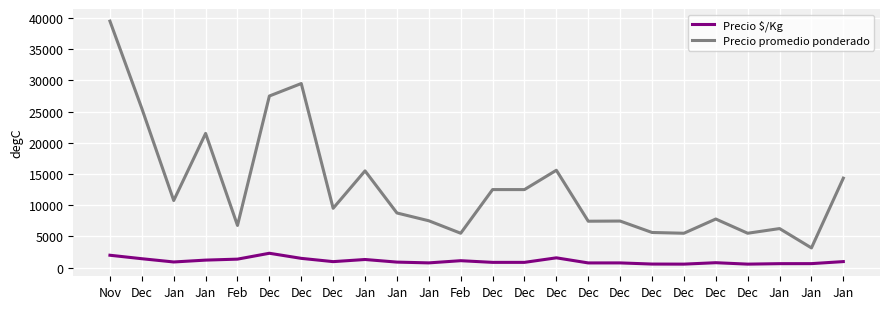

Reading right to left, extract all data points from this chart.

Precio $/Kg: 956	630	625	550	778	550	562	746	743	1560	833	833	1100	750	875	1292	950	1475	2292	1350	1194	896	1417	1975
Precio promedio ponderado: 14333	3150	6250	5500	7781	5500	5625	7455	7429	15600	12500	12500	5500	7500	8750	15500	9500	29500	27500	6750	21500	10750	25500	39500